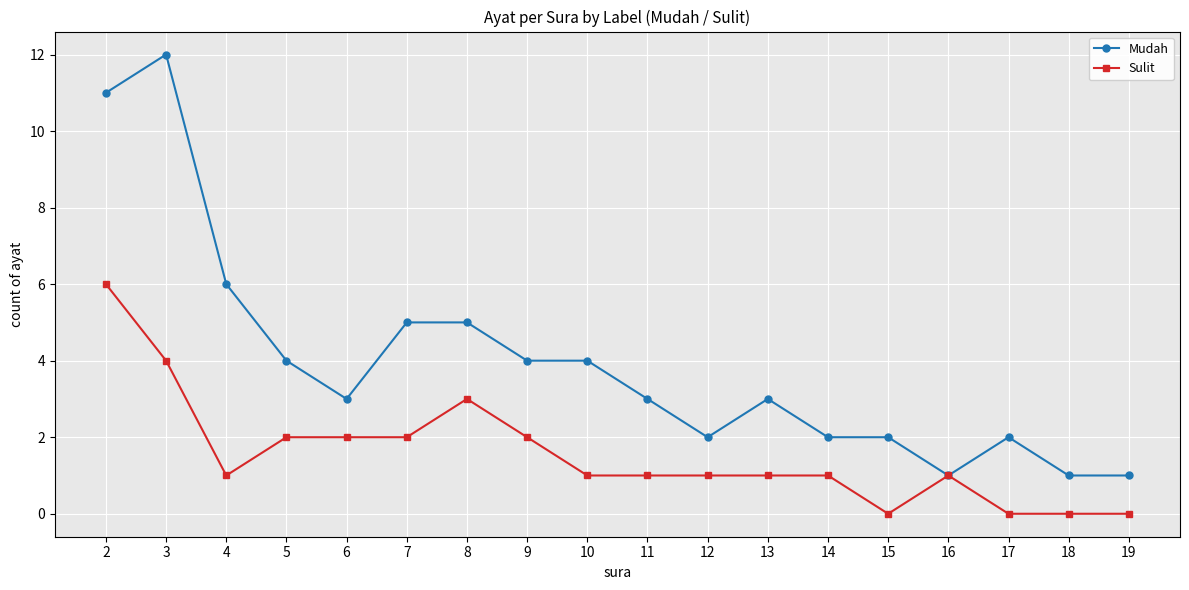

What is the maximum value for Mudah?

12